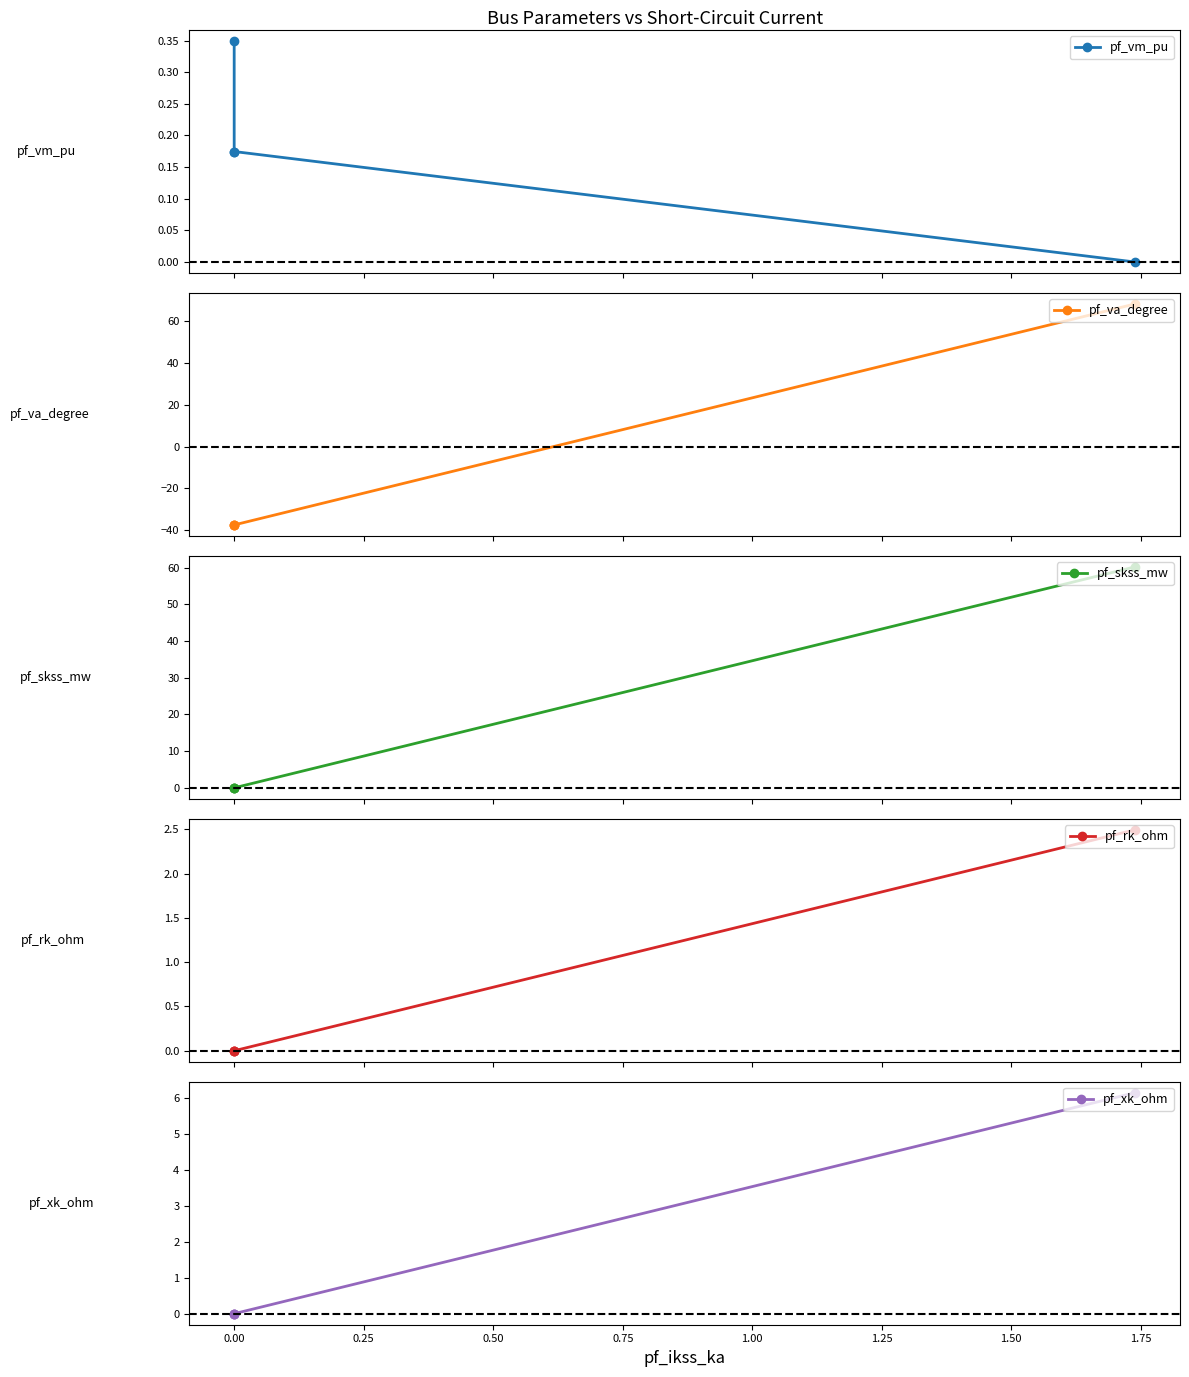

After their last crossing, which series has the higher values: pf_va_degree or pf_vm_pu?

pf_va_degree